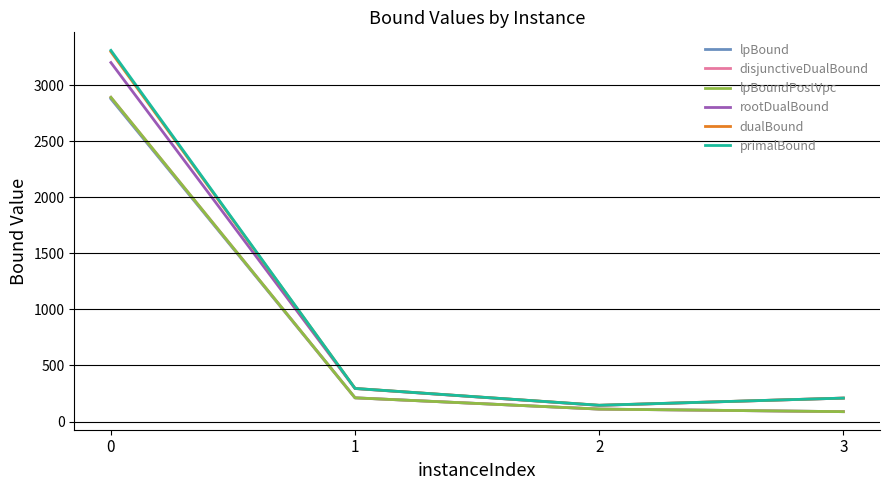

What is the sum of the dualBound values at 0 and 2?

3443.7